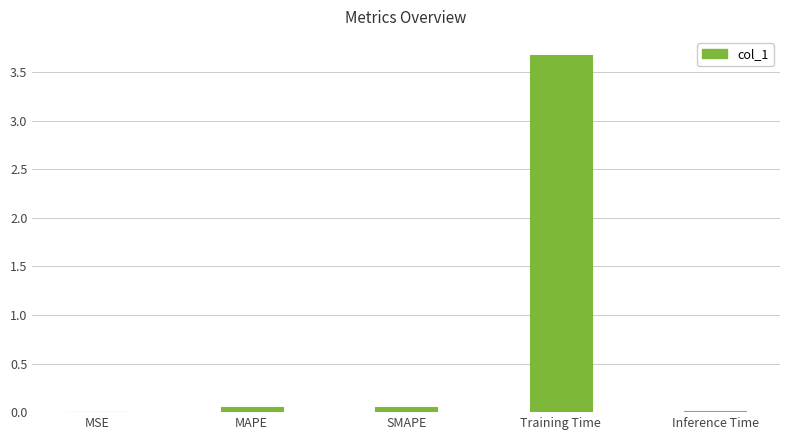

Read the value at Training Time.

3.7